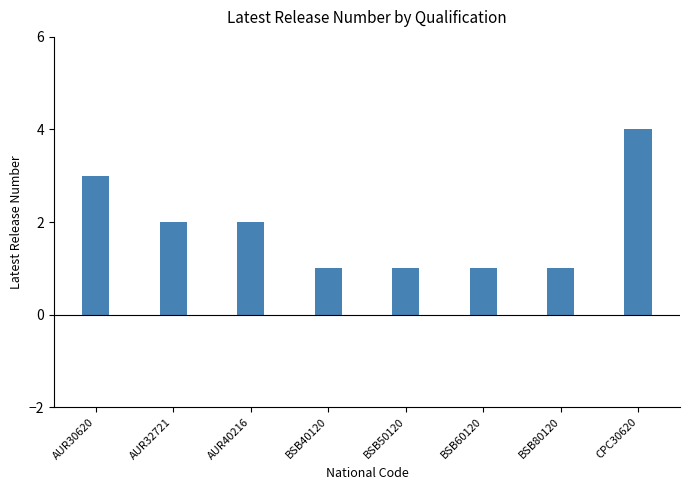

What position from the right is CPC30620?

1